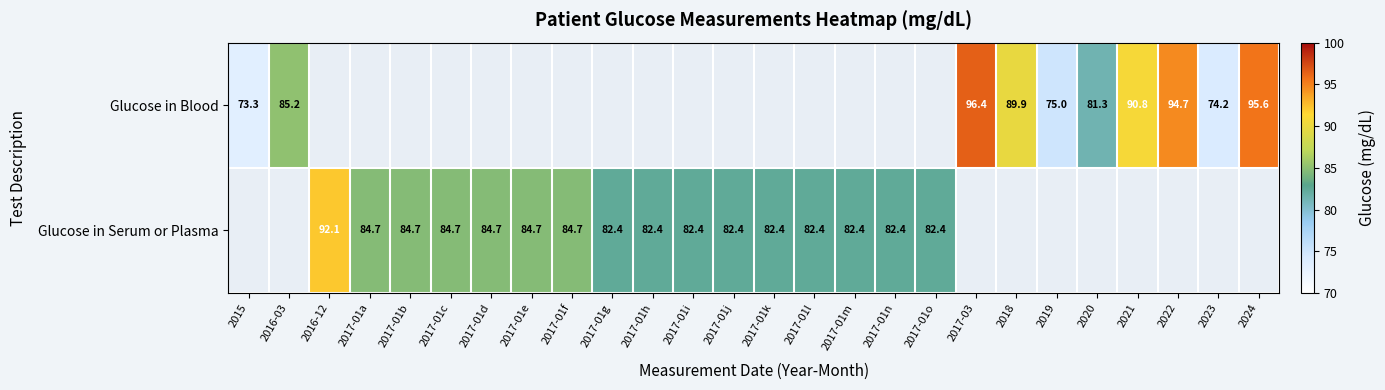

What is the sum of the Glucose in Blood values at 2019 and 2020?

156.3